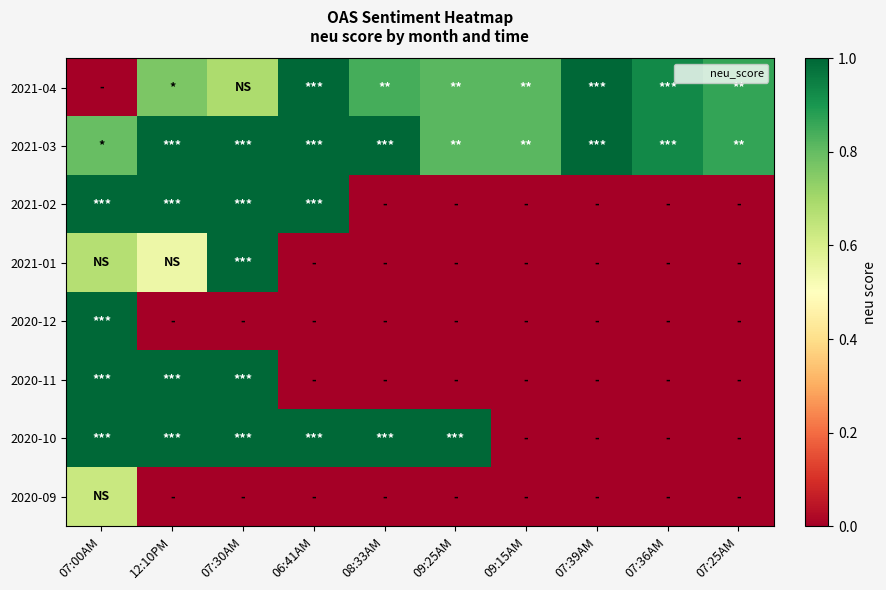

Reading left to right, list all the values displayed in this chart.

2021-04: 07:00AM=0.0	12:10PM=0.8	07:30AM=0.7	06:41AM=1.0	08:33AM=0.8	09:25AM=0.8	09:15AM=0.8	07:39AM=1.0	07:36AM=0.9	07:25AM=0.9
2021-03: 07:00AM=0.8	12:10PM=1.0	07:30AM=1.0	06:41AM=1.0	08:33AM=1.0	09:25AM=0.8	09:15AM=0.8	07:39AM=1.0	07:36AM=0.9	07:25AM=0.9
2021-02: 07:00AM=1.0	12:10PM=1.0	07:30AM=1.0	06:41AM=1.0	08:33AM=0.0	09:25AM=0.0	09:15AM=0.0	07:39AM=0.0	07:36AM=0.0	07:25AM=0.0
2021-01: 07:00AM=0.7	12:10PM=0.5	07:30AM=1.0	06:41AM=0.0	08:33AM=0.0	09:25AM=0.0	09:15AM=0.0	07:39AM=0.0	07:36AM=0.0	07:25AM=0.0
2020-12: 07:00AM=1.0	12:10PM=0.0	07:30AM=0.0	06:41AM=0.0	08:33AM=0.0	09:25AM=0.0	09:15AM=0.0	07:39AM=0.0	07:36AM=0.0	07:25AM=0.0
2020-11: 07:00AM=1.0	12:10PM=1.0	07:30AM=1.0	06:41AM=0.0	08:33AM=0.0	09:25AM=0.0	09:15AM=0.0	07:39AM=0.0	07:36AM=0.0	07:25AM=0.0
2020-10: 07:00AM=1.0	12:10PM=1.0	07:30AM=1.0	06:41AM=1.0	08:33AM=1.0	09:25AM=1.0	09:15AM=0.0	07:39AM=0.0	07:36AM=0.0	07:25AM=0.0
2020-09: 07:00AM=0.6	12:10PM=0.0	07:30AM=0.0	06:41AM=0.0	08:33AM=0.0	09:25AM=0.0	09:15AM=0.0	07:39AM=0.0	07:36AM=0.0	07:25AM=0.0